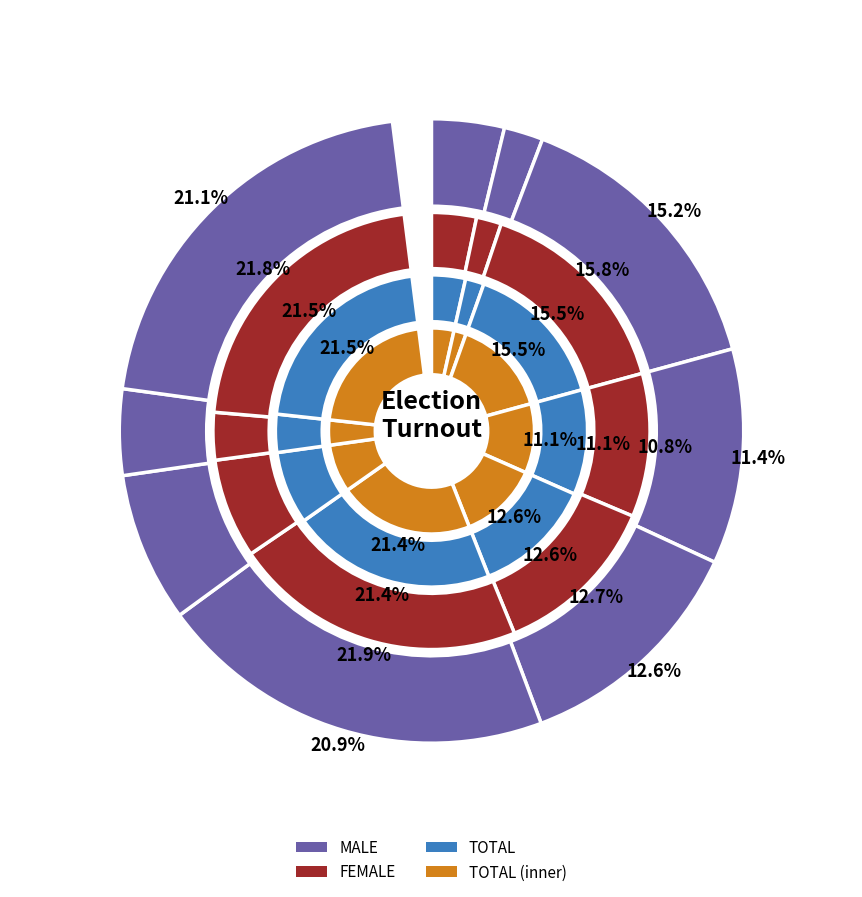

To the nearest percent, what portion does 2016 Primary represent?

13%